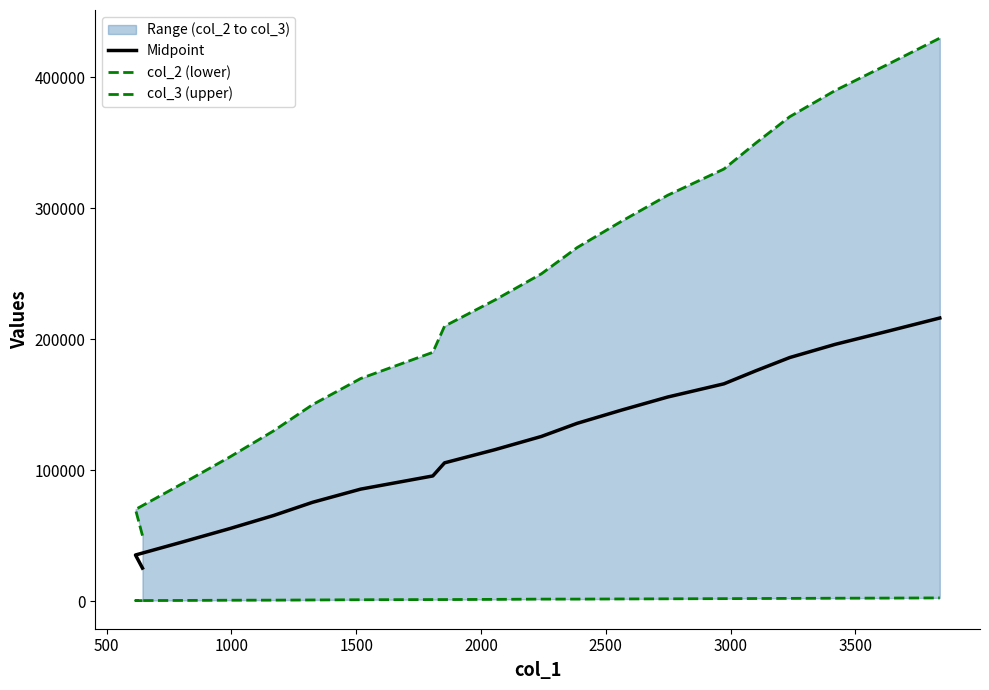

What is the lowest value of the col_2 (lower) series?

375.0